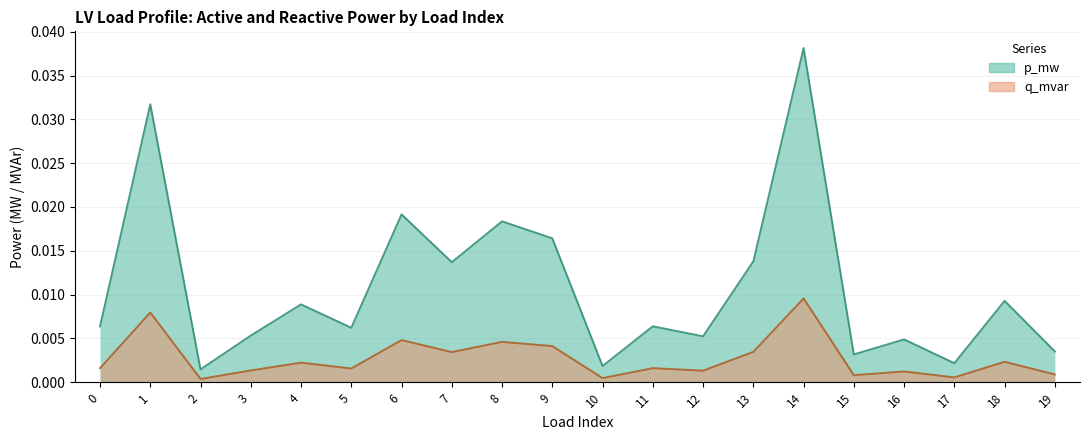

What is the sum of all q_mvar values?

0.2